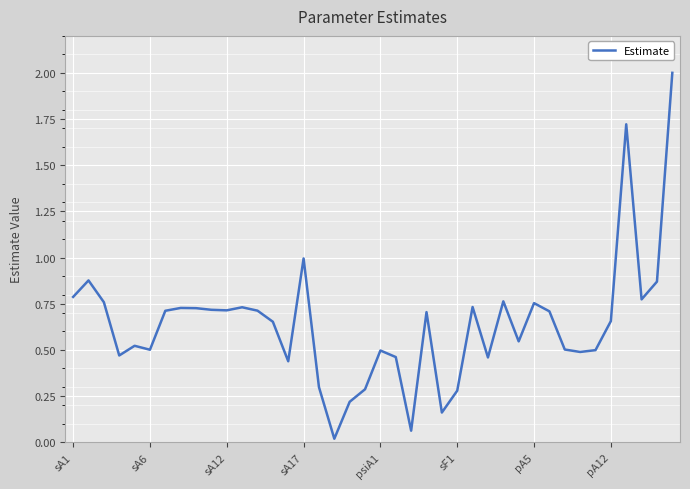

What is the difference between the maximum and minimum values?

2.0